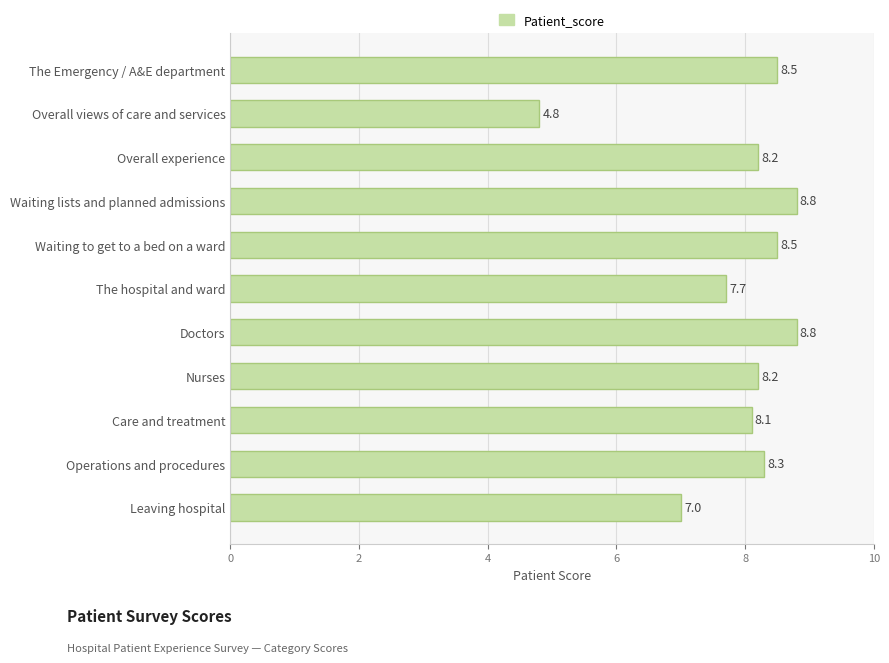

Which label corresponds to the smallest value in the chart?

Overall views of care and services